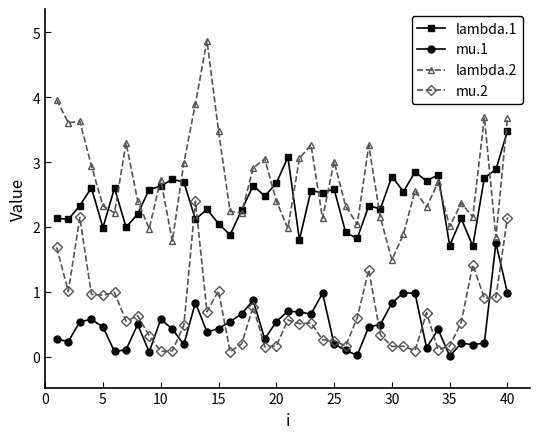

True or false: lambda.2 and mu.2 intersect in this chart.

False